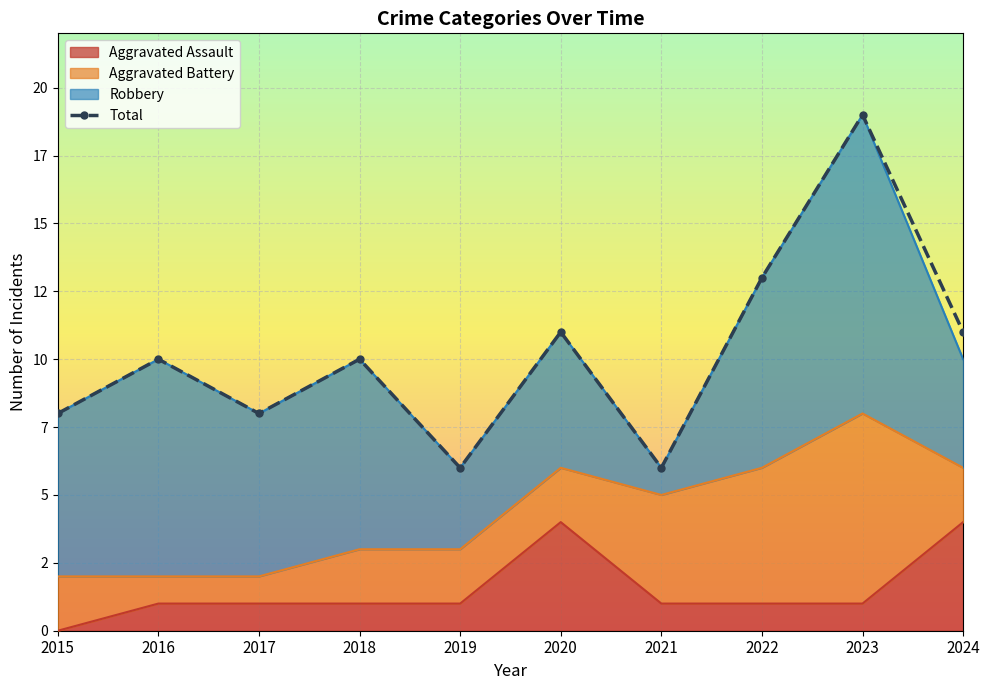

What is the difference between the second highest and minimum values?

7